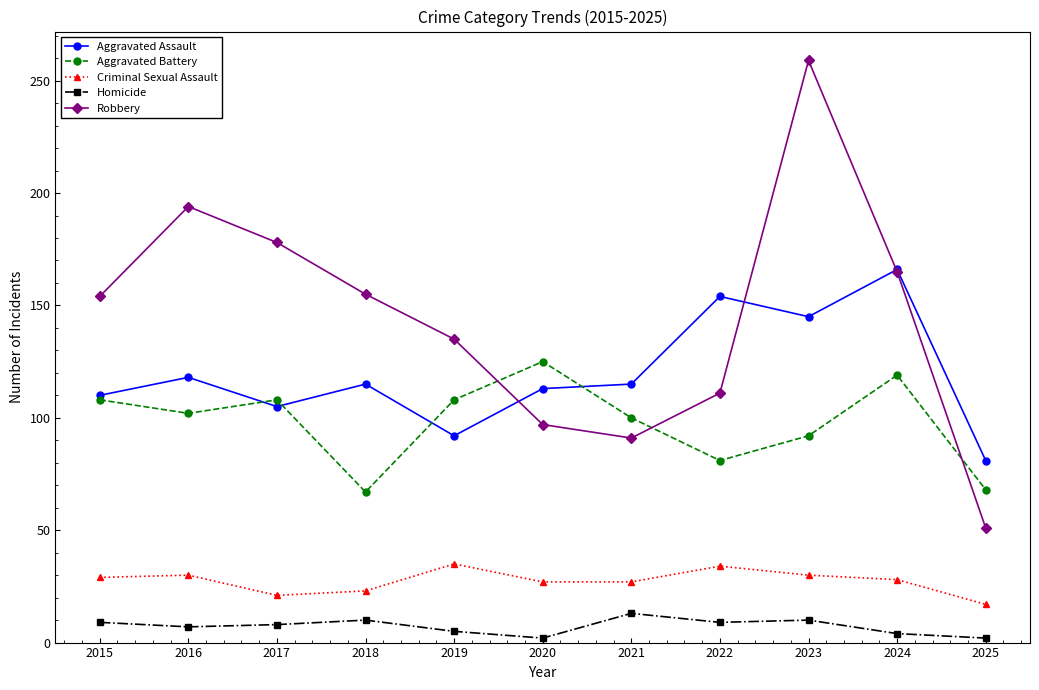

Where do Aggravated Battery and Robbery first cross each other?

2019 and 2020